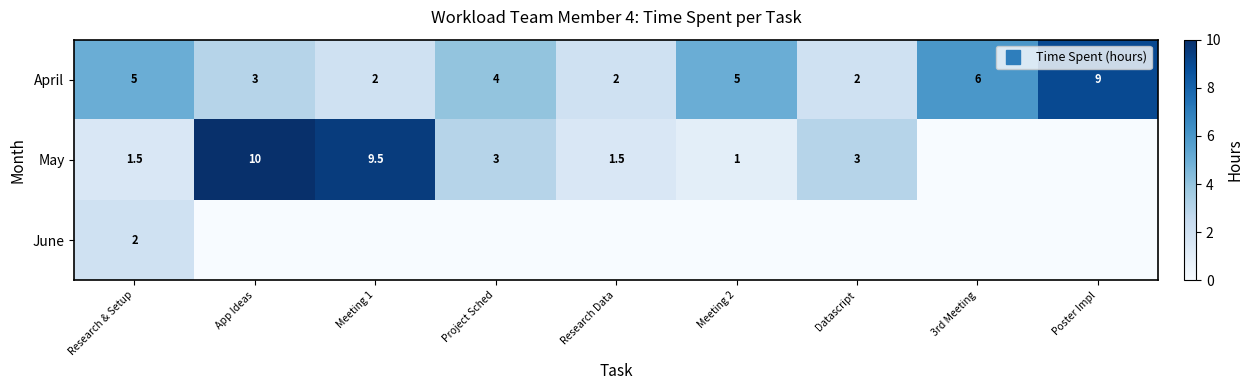

Between Project Sched and Meeting 2, which is larger?

Meeting 2